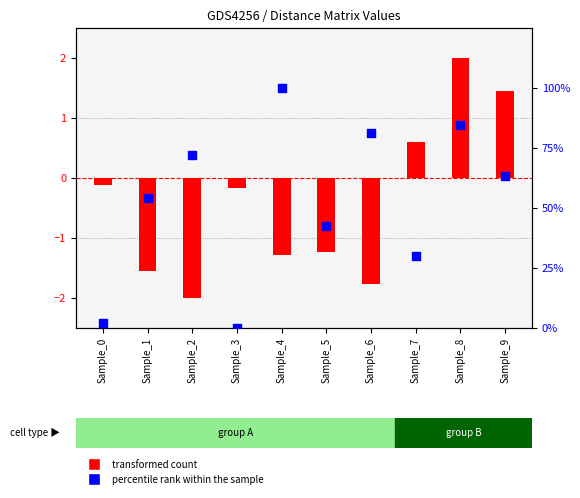

Which series contains the lowest Y value?

transformed count